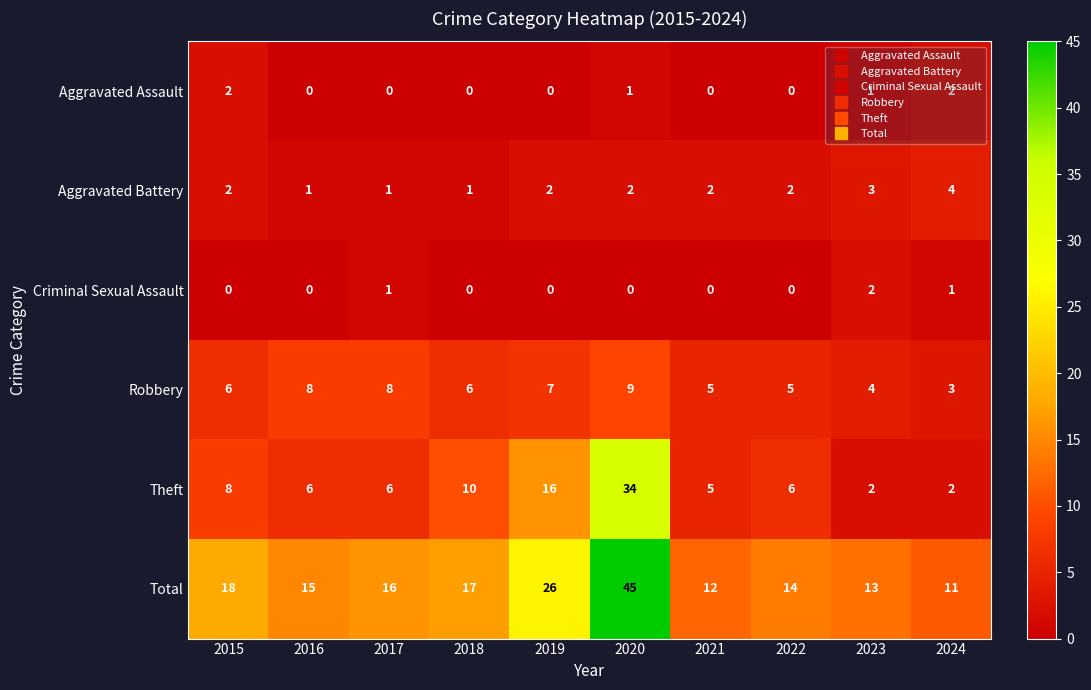

Which series has the largest total across all categories?

Total